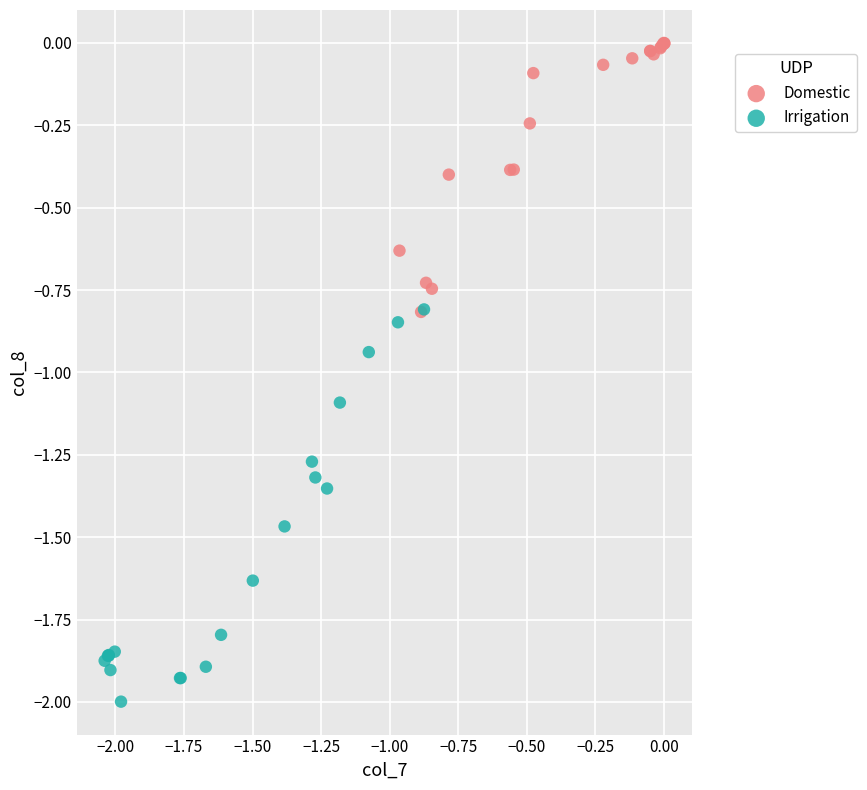

Which series has the widest spread of Y values?

Irrigation